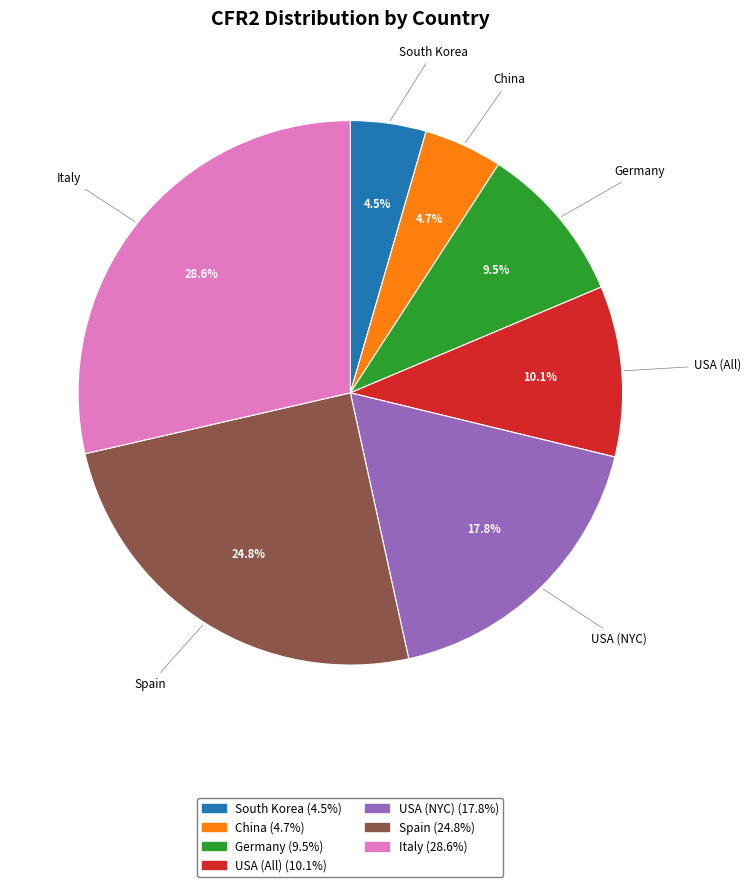

Is the sum of South Korea and China greater than half?

No